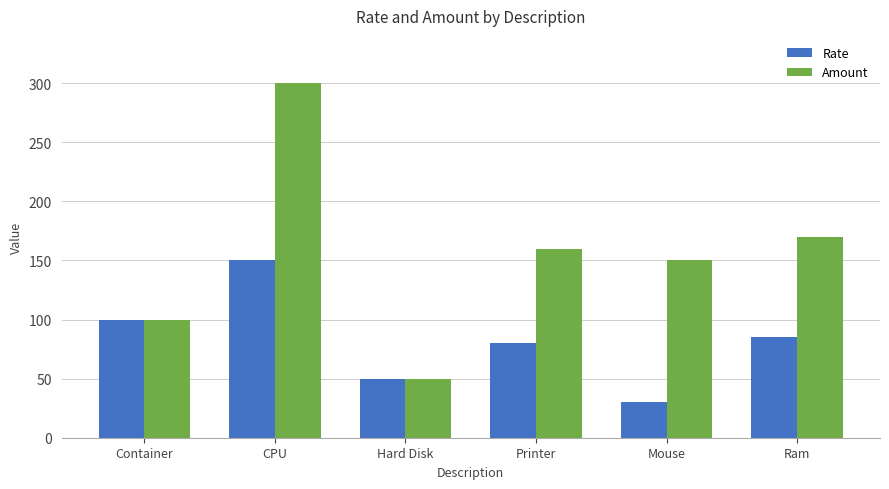

Which category has the lowest value in the Rate series?

Mouse